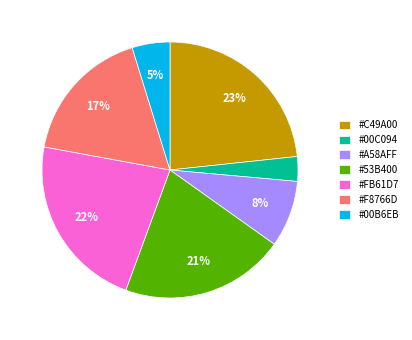

To the nearest percent, what is the average slice percentage?

14%